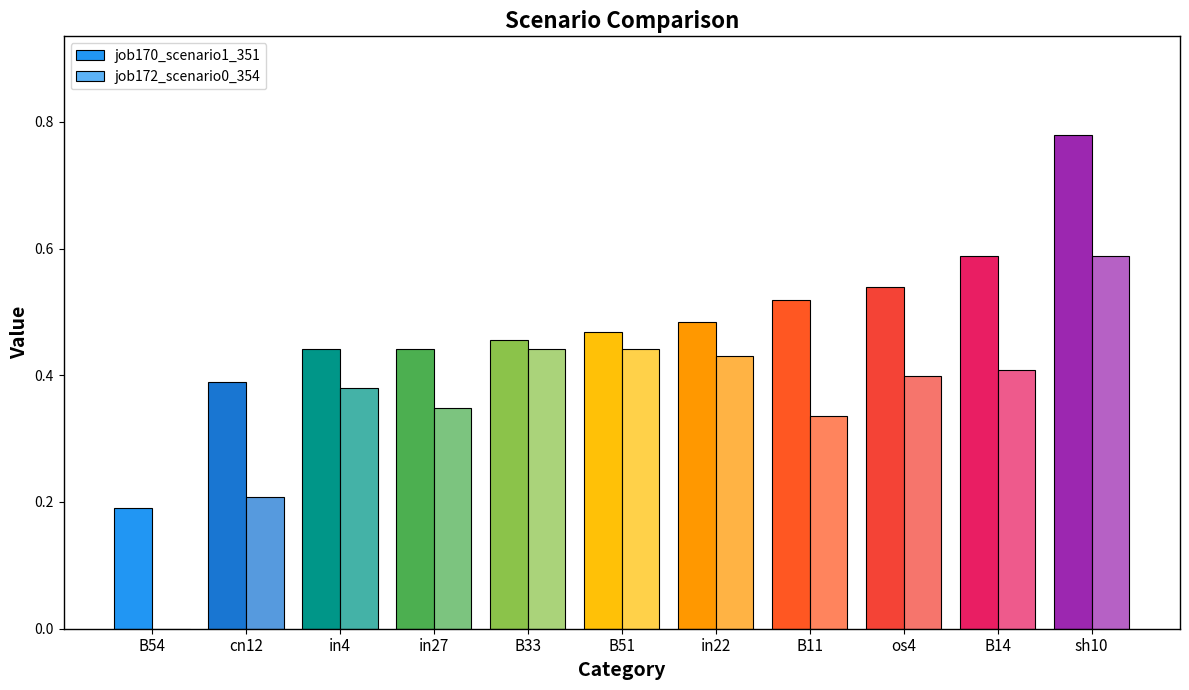

Does the chart contain stacked bars?

No